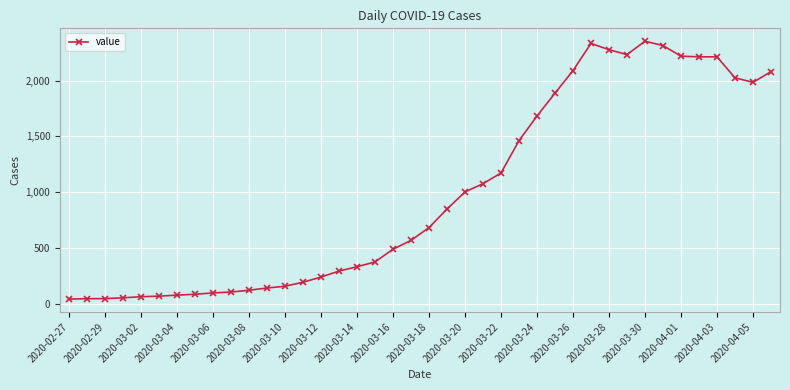

What is the average value?

993